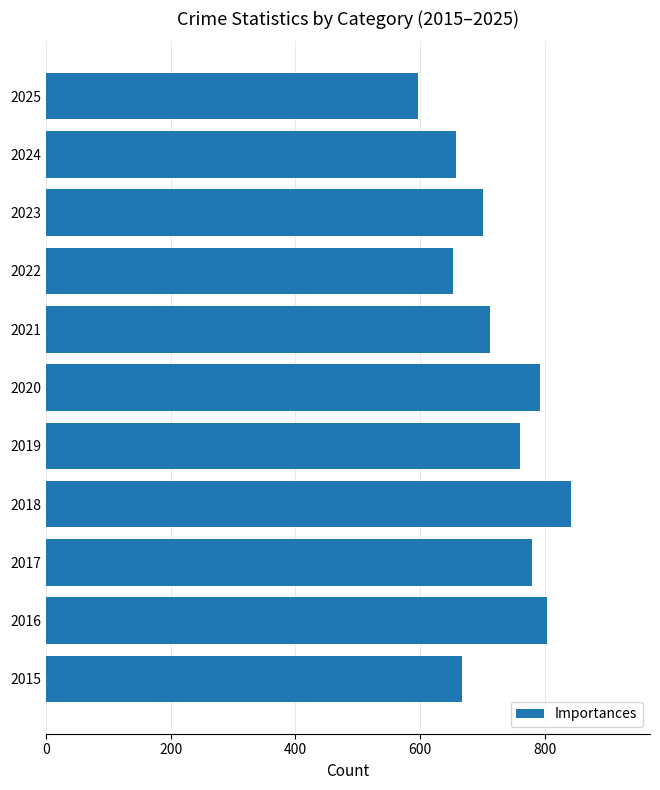

What is the change in value from 2015 to 2025?

-71